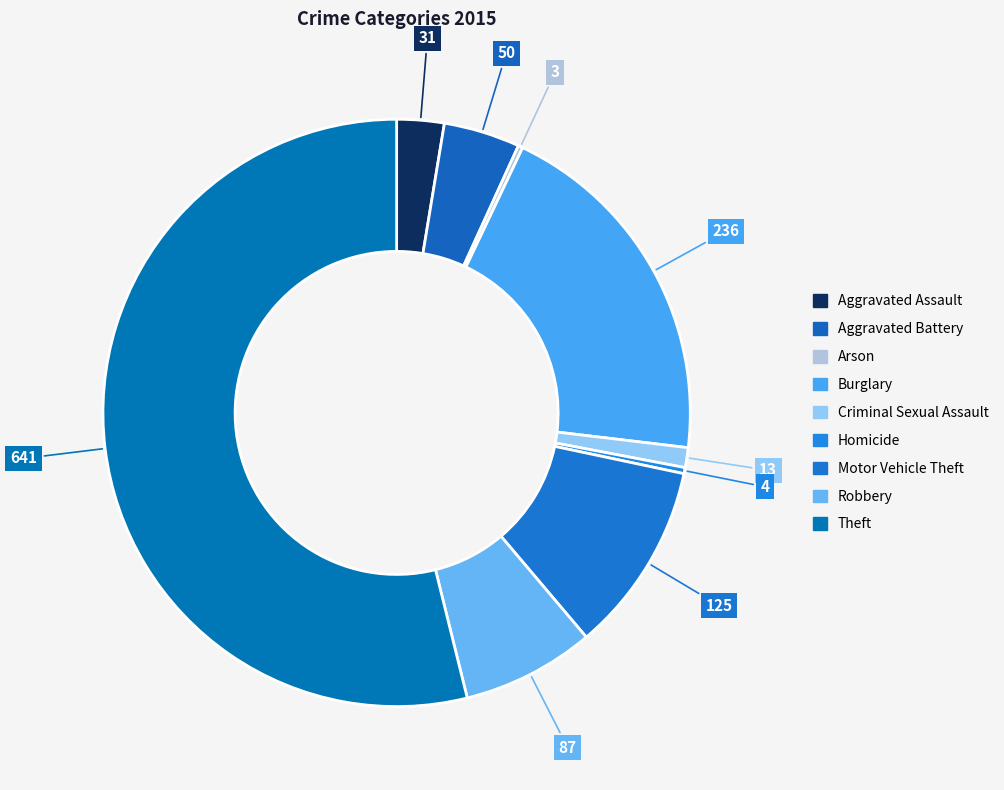

What percentage is the Burglary slice, to the nearest percent?

20%